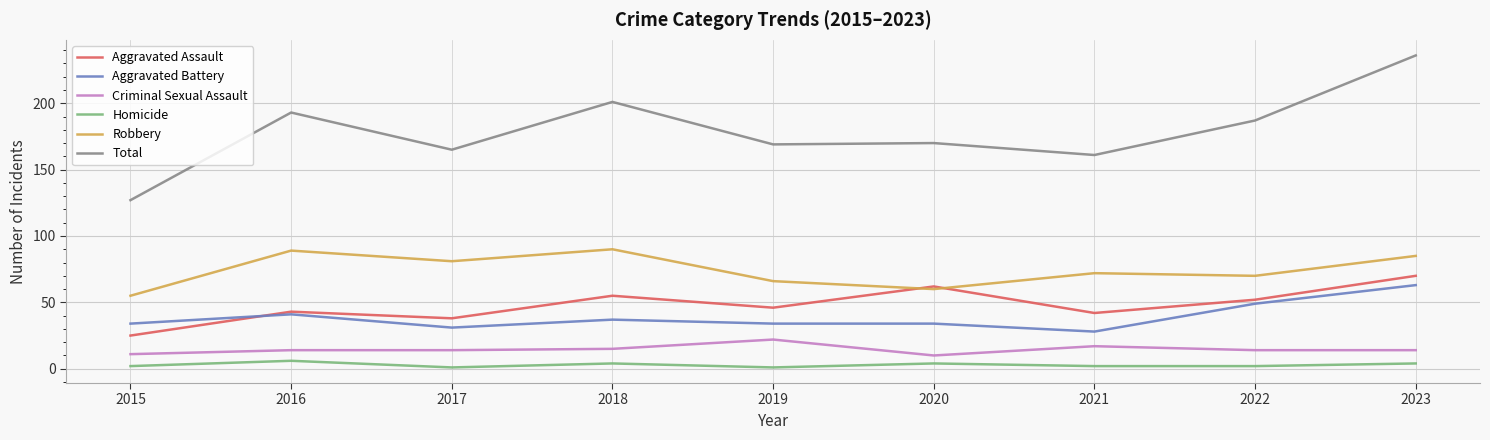

What is the maximum value shown in the chart?

236